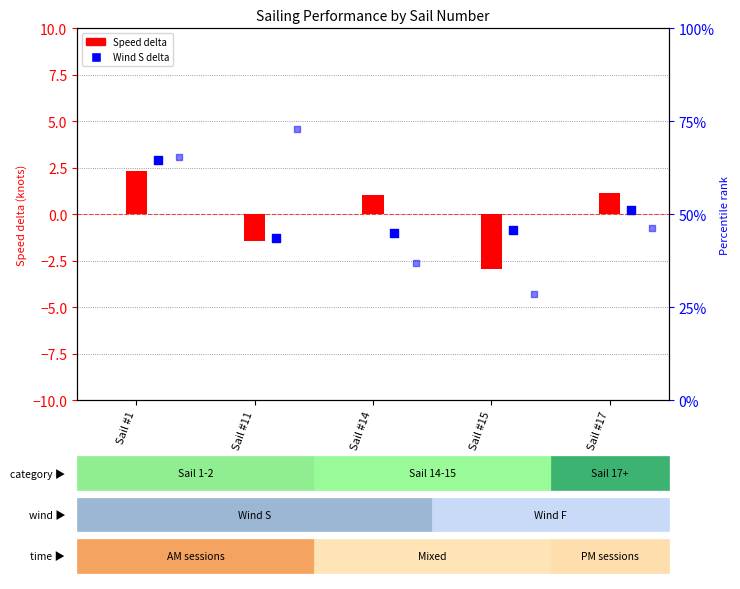

What is the total value across all series at Sail #17?

0.6